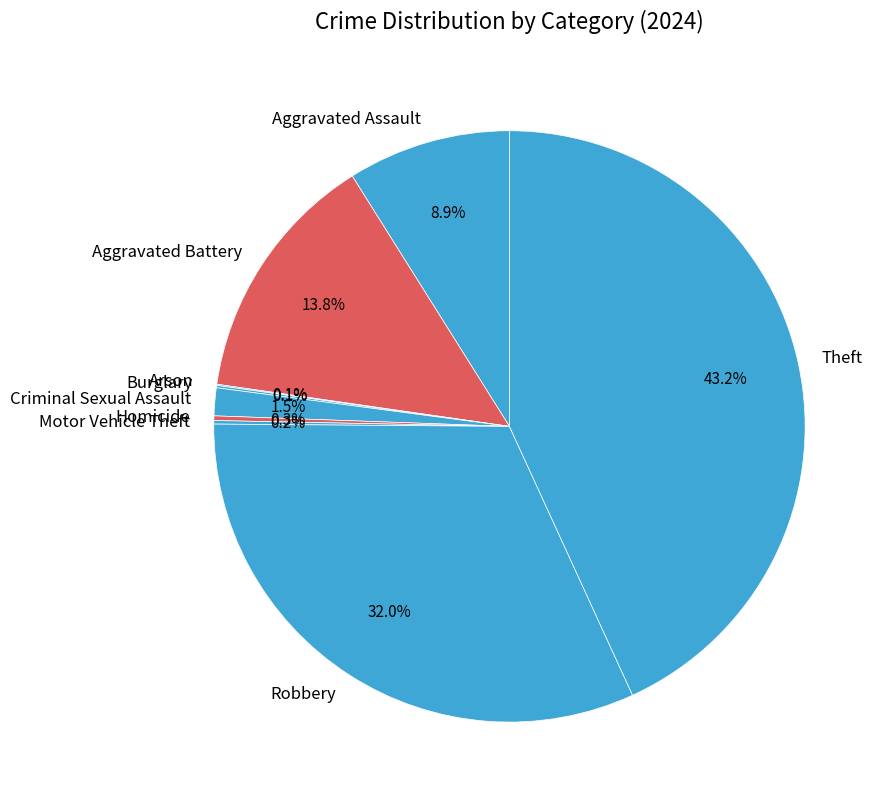

Combined, what portion of the pie is Aggravated Battery and Robbery?

45.8%